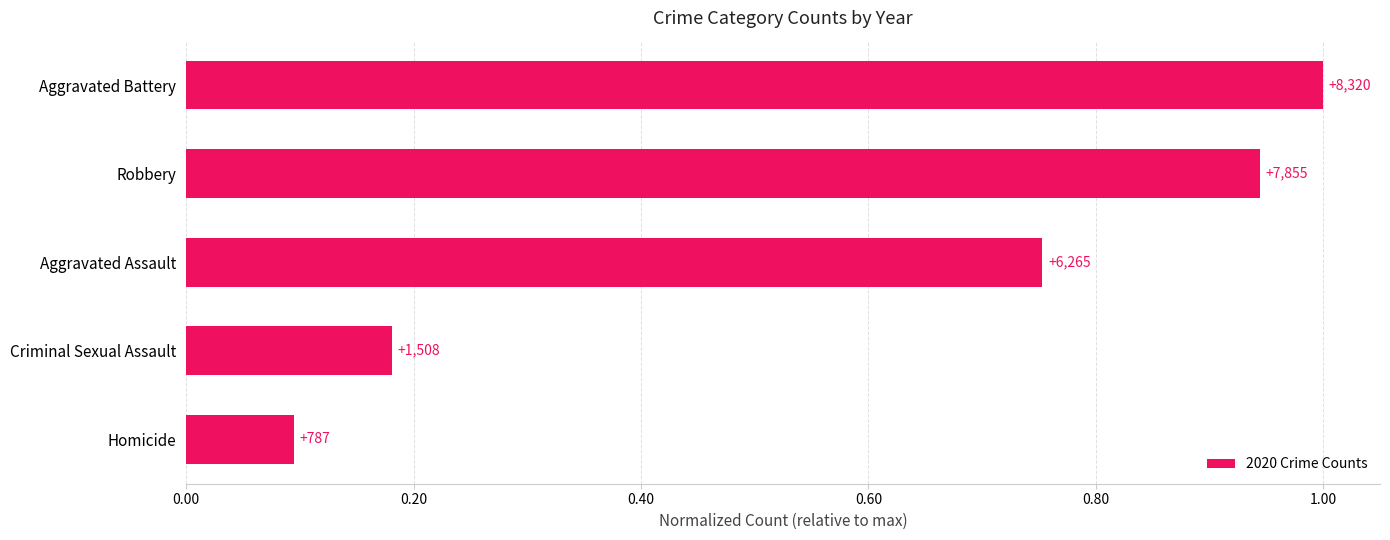

How many bars are there in total?

5